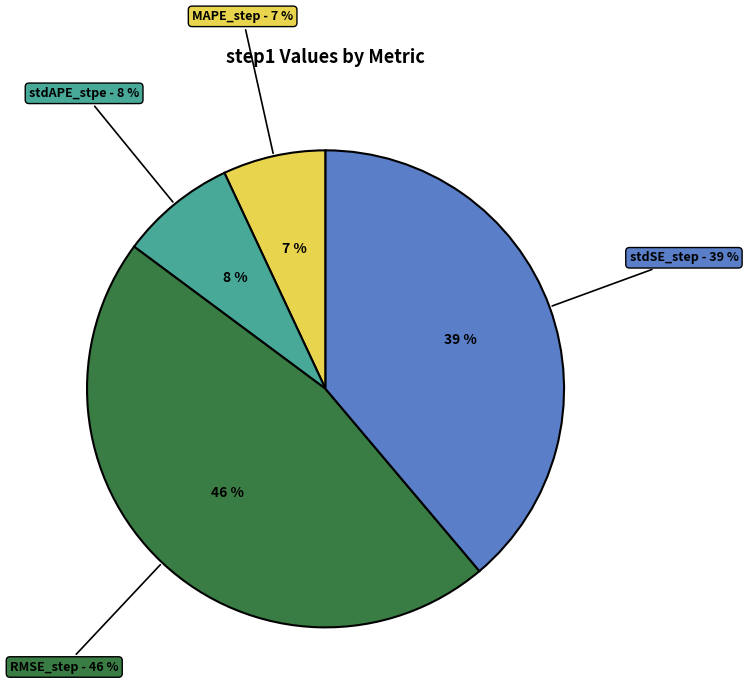

What percentage is the stdSE_step slice, to the nearest percent?

39%